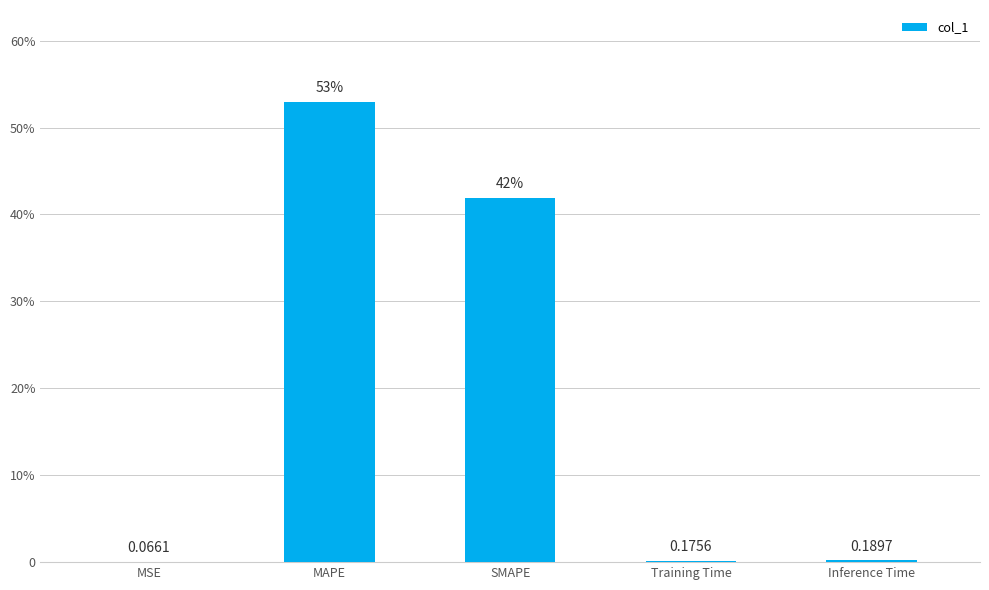

Reading left to right, what are all the values shown in this chart?

0.1	52.9	41.9	0.2	0.2